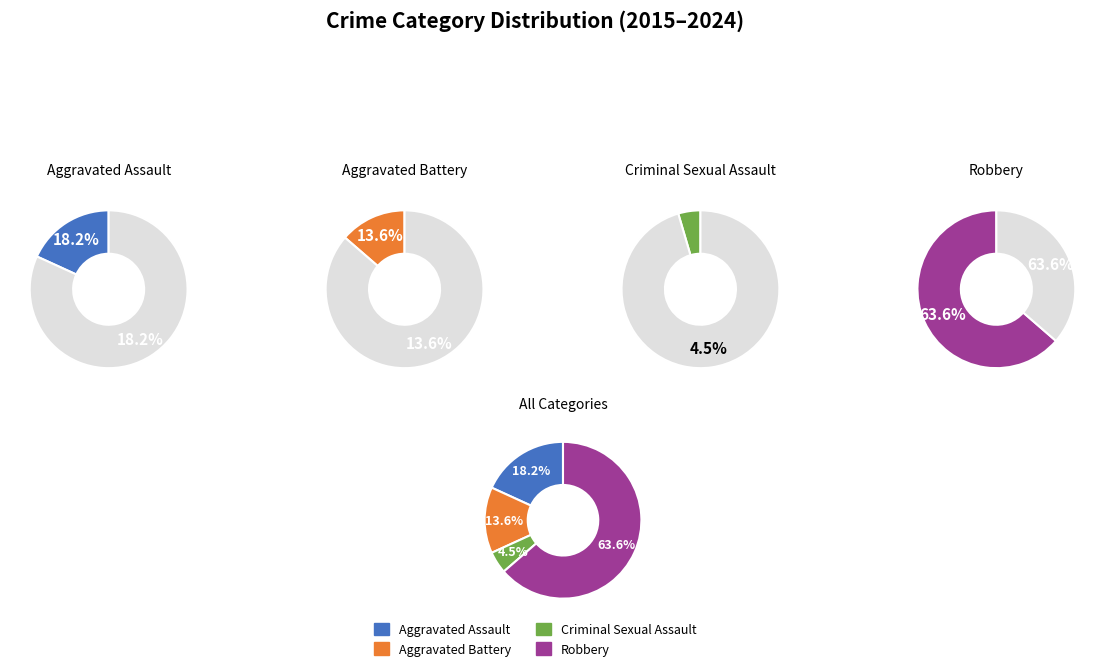

To the nearest percent, what portion does Criminal Sexual Assault represent?

5%